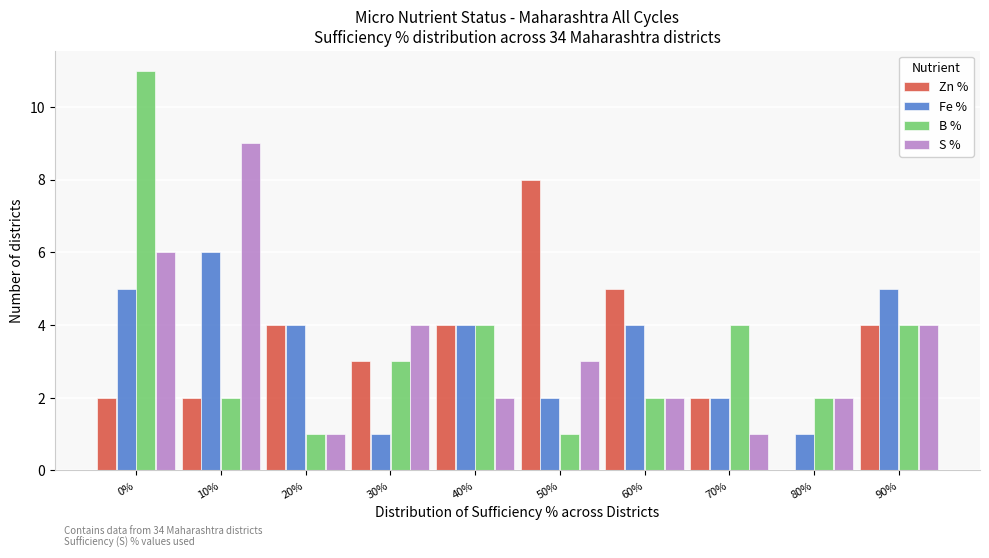

True or false: B % has a value of 0 at 10%.

False